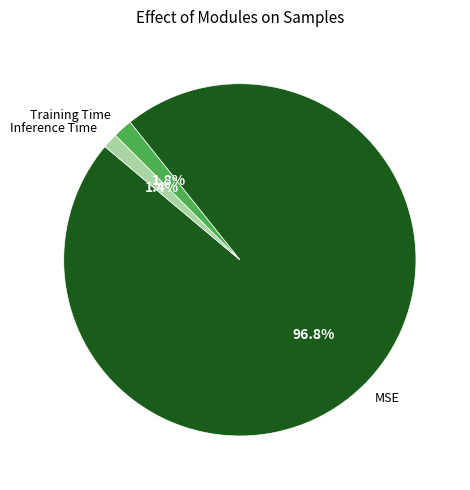

What is the majority slice?

MSE